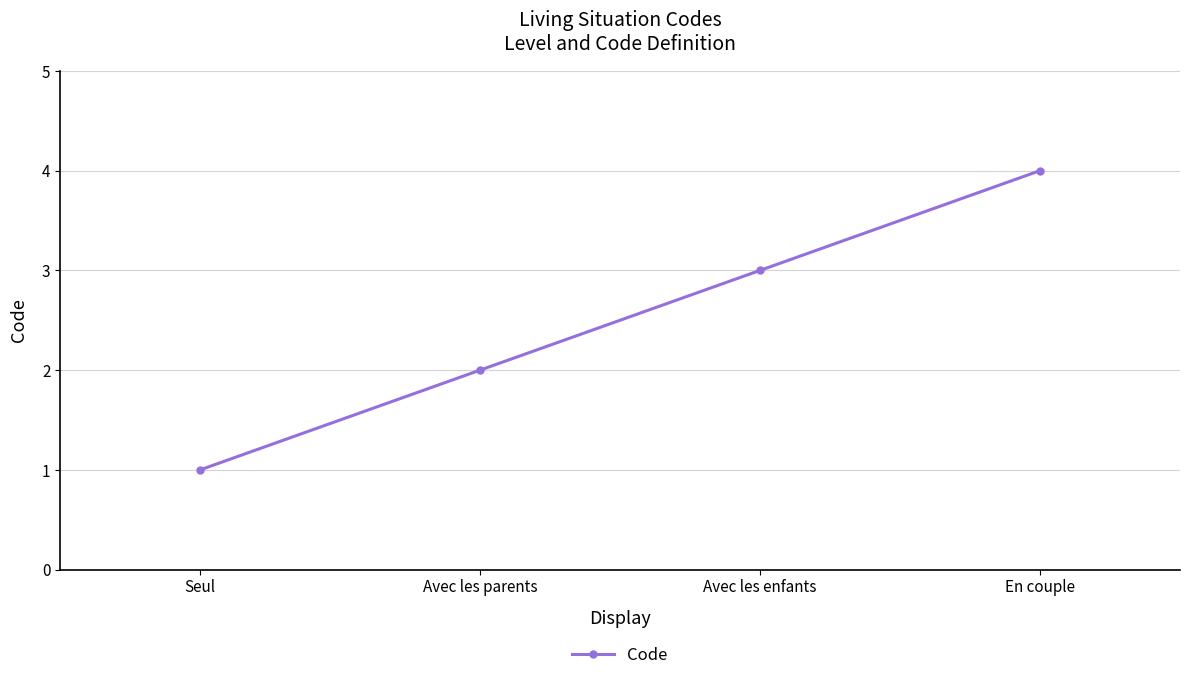

What is the approximate value at Seul?

1